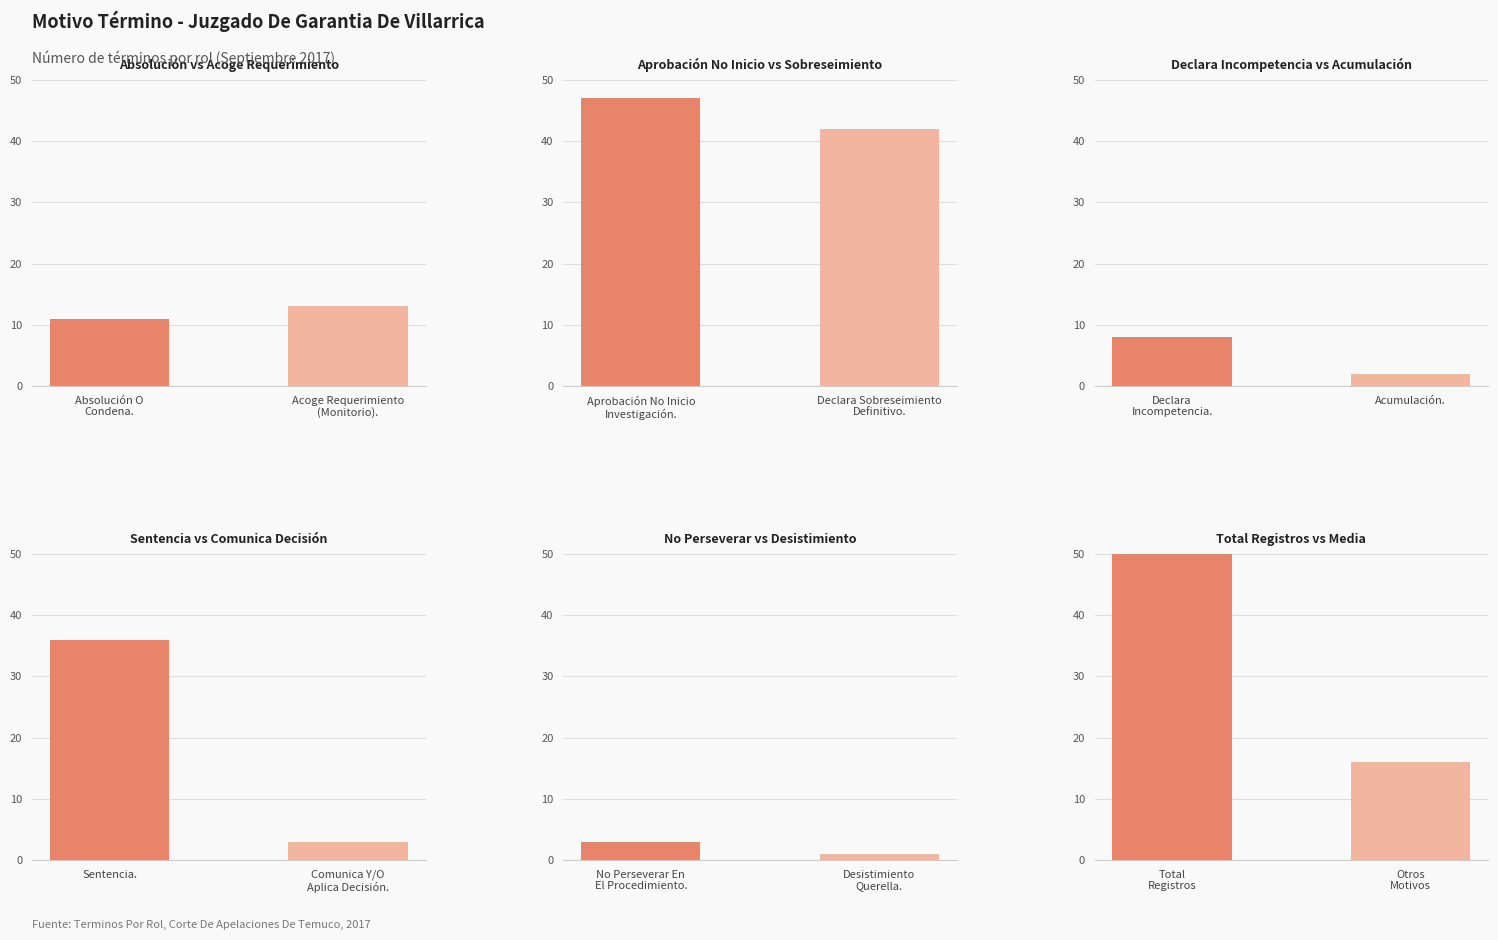

Which series has the widest spread of values?

Total Registros vs Media